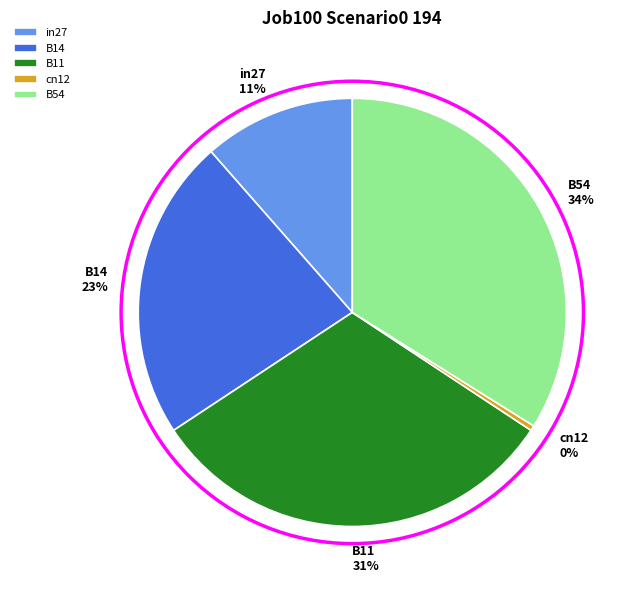

Count the number of slices in the pie.

5